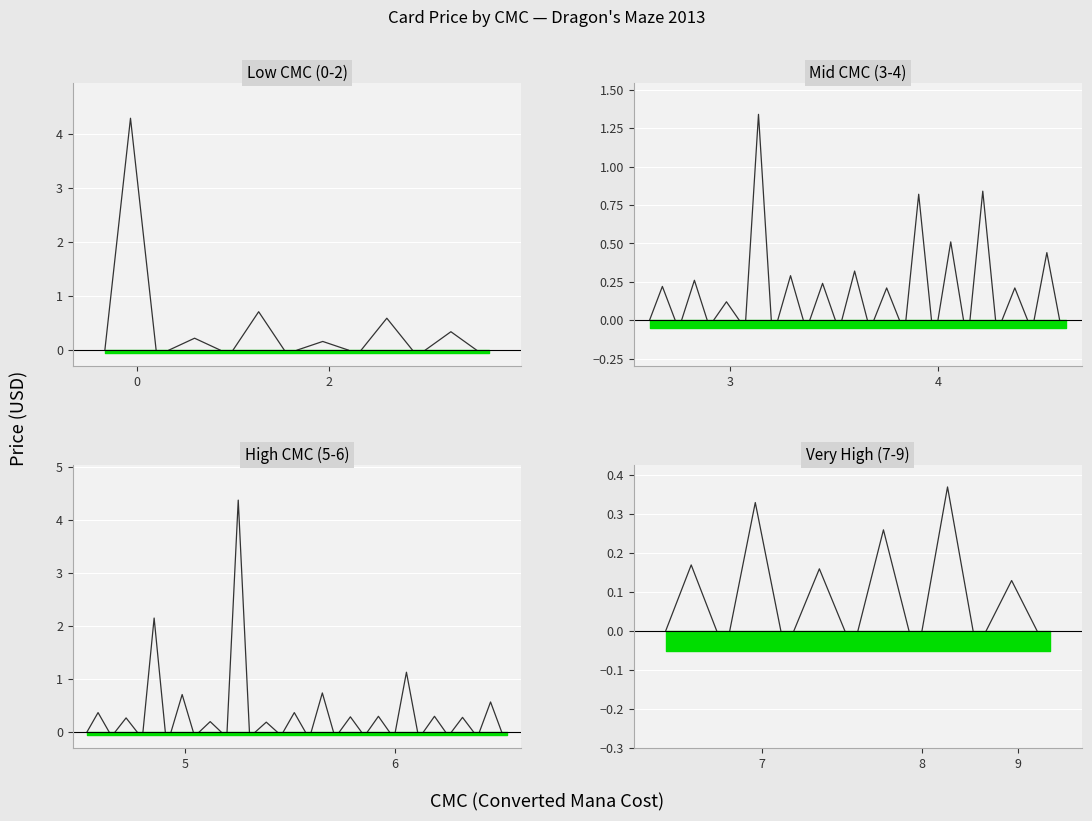

The value of CMC 5 at 2 is 0.0. True or false?

True